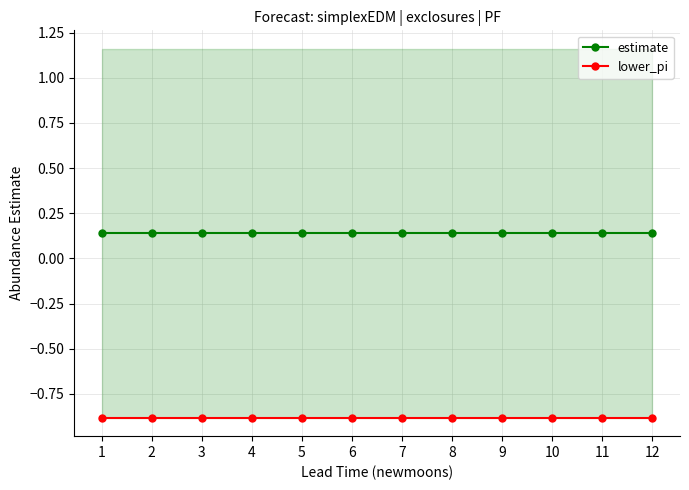

True or false: estimate has a value of 0.1 at 8.

True